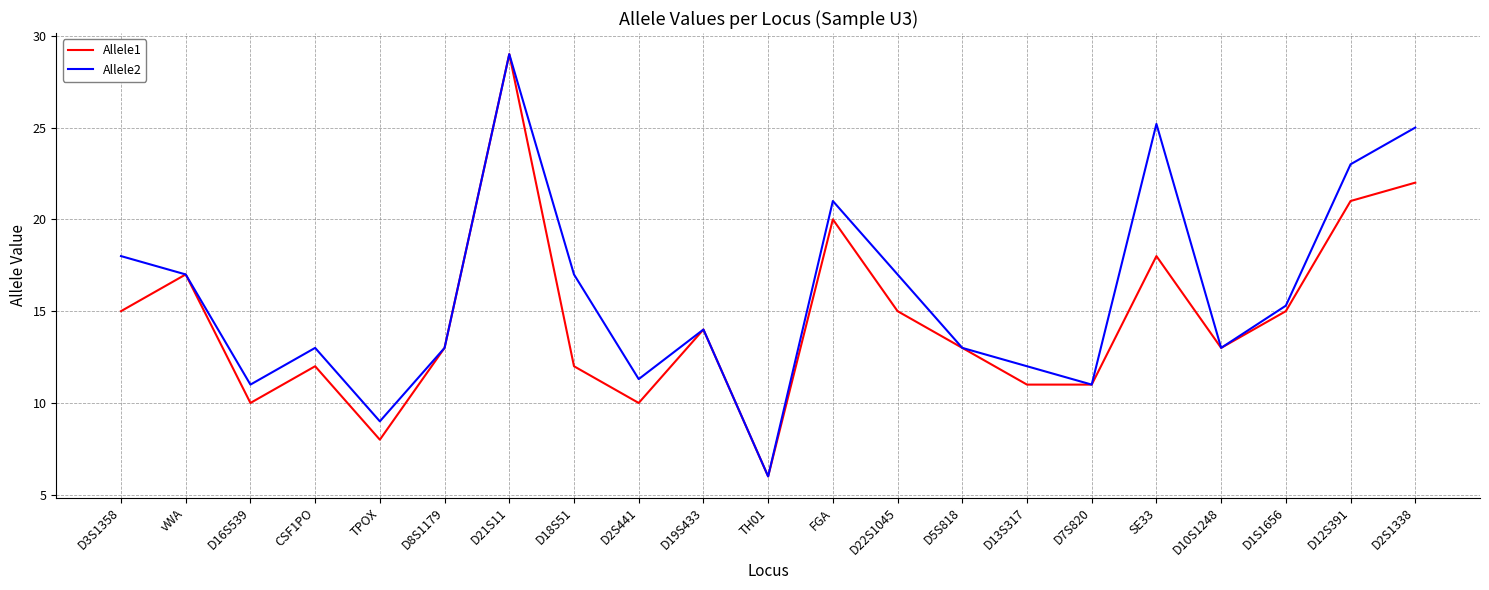

What is the difference between the Allele1 values at D18S51 and D7S820?

1.0